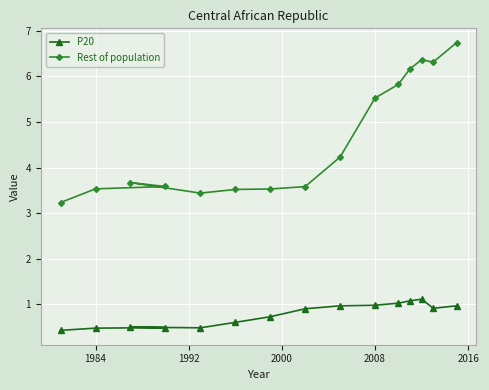

Which series has the largest total across all categories?

Rest of population